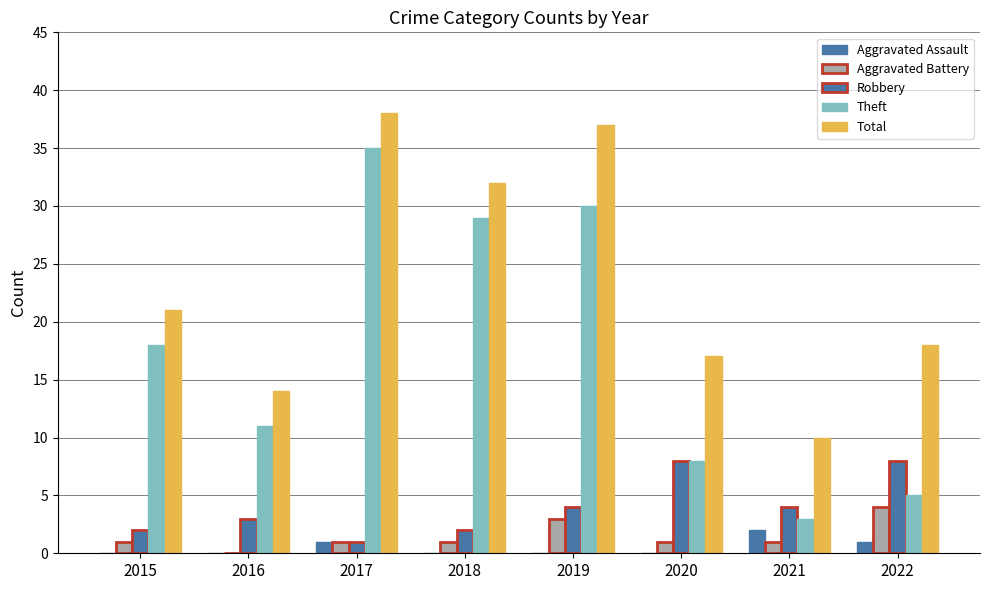

Where is Theft nearest to the value 19?

2015